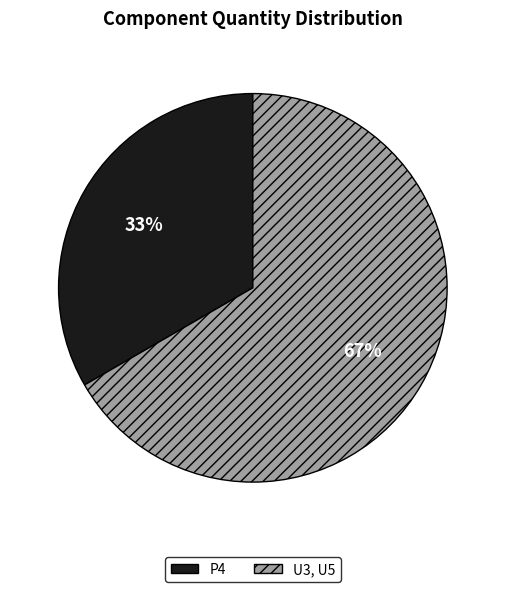

Rank the categories by value from lowest to highest.

P4, U3, U5